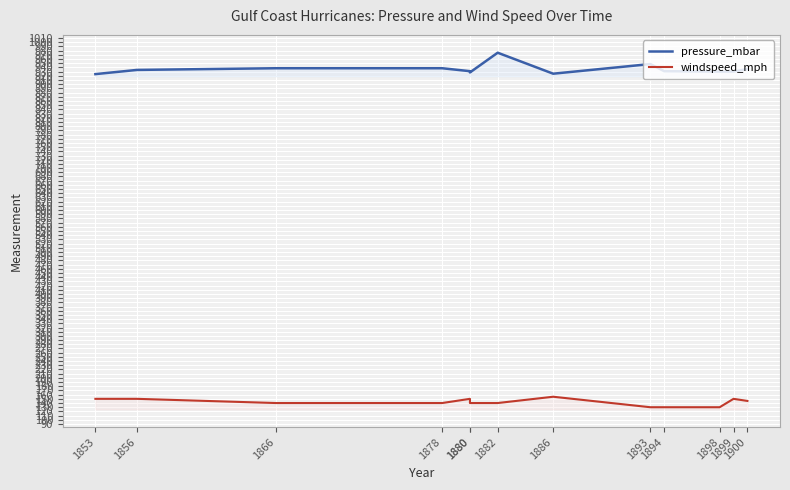

At which label does pressure_mbar reach its minimum?

1853